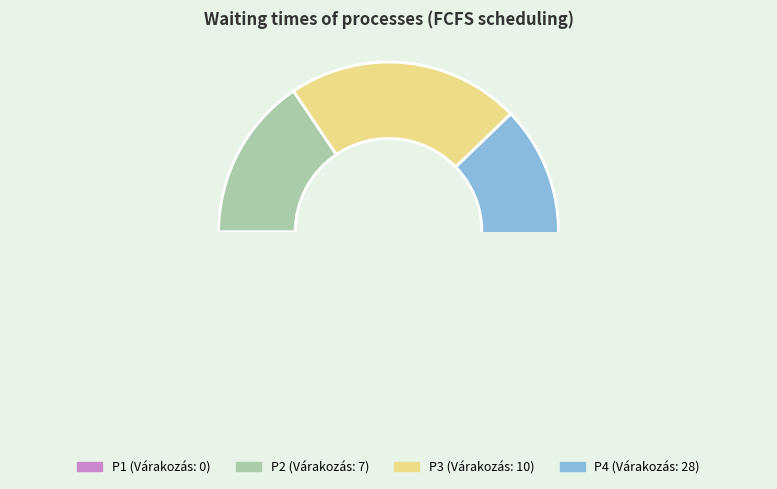

Which category has the biggest portion of the pie?

P4